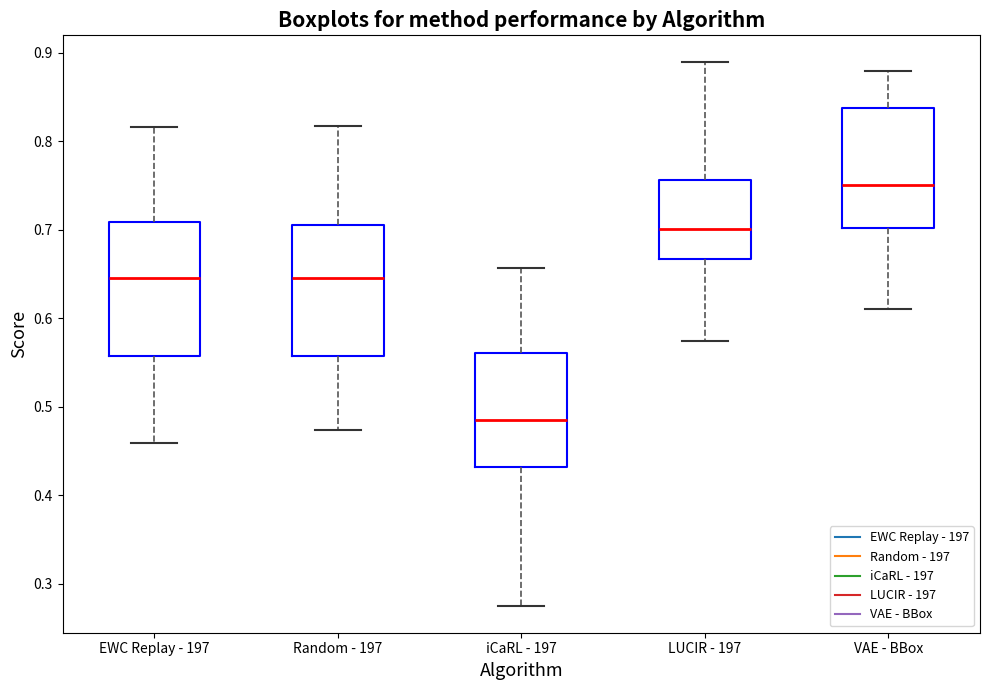

Reading left to right, read every box against the y-axis: the position of its median line, the range the box covers, and the ends of its whiskers. The values are not printed on the chart, so give them approximately, as read against the axis.

EWC Replay - 197: median 0.65, box 0.56 to 0.71, whiskers 0.46 to 0.82
Random - 197: median 0.65, box 0.56 to 0.71, whiskers 0.47 to 0.82
iCaRL - 197: median 0.49, box 0.43 to 0.56, whiskers 0.28 to 0.66
LUCIR - 197: median 0.70, box 0.67 to 0.76, whiskers 0.57 to 0.89
VAE - BBox: median 0.75, box 0.70 to 0.84, whiskers 0.61 to 0.88